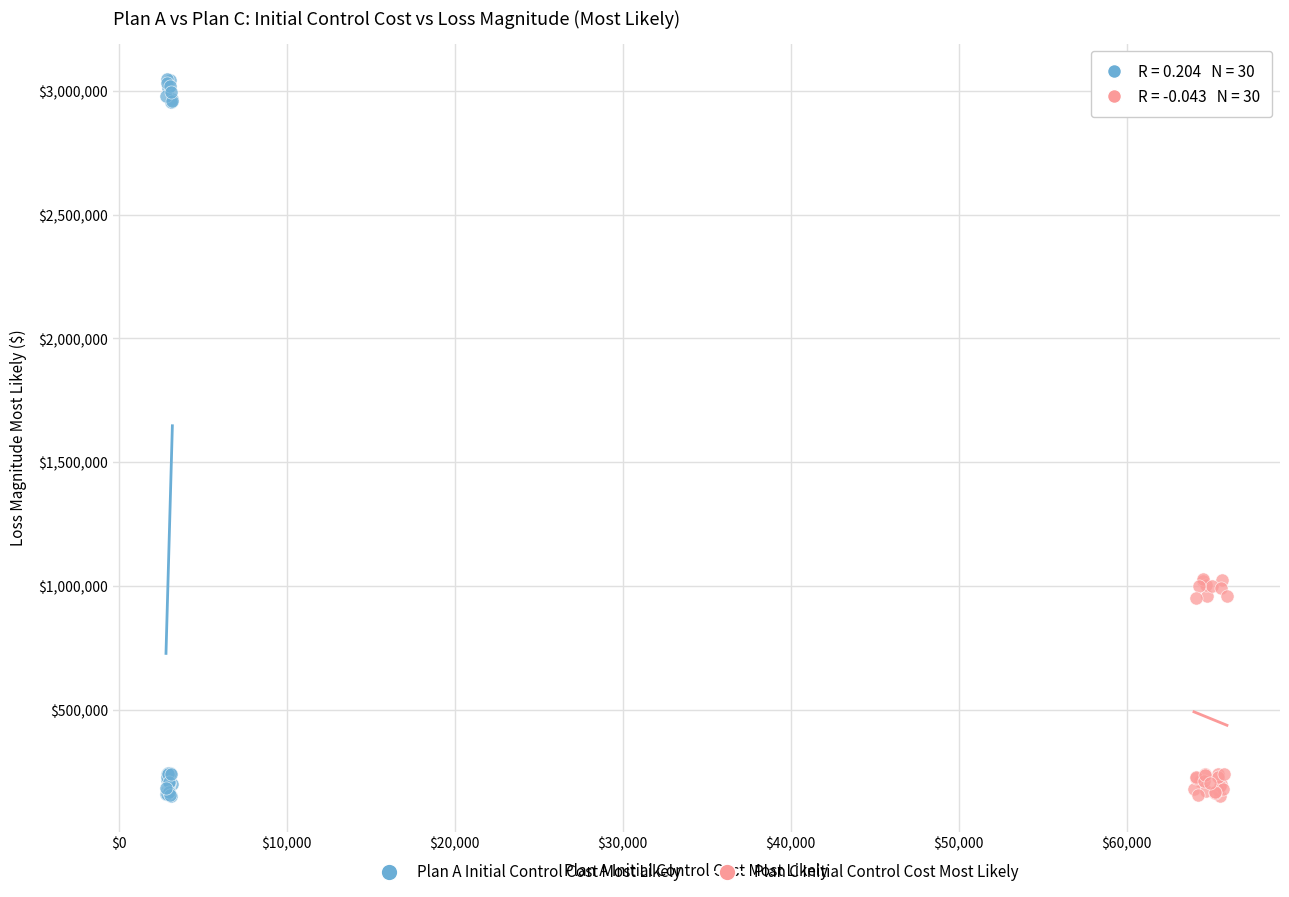

Which series contains the highest Y value?

Plan A Initial Control Cost Most Likely